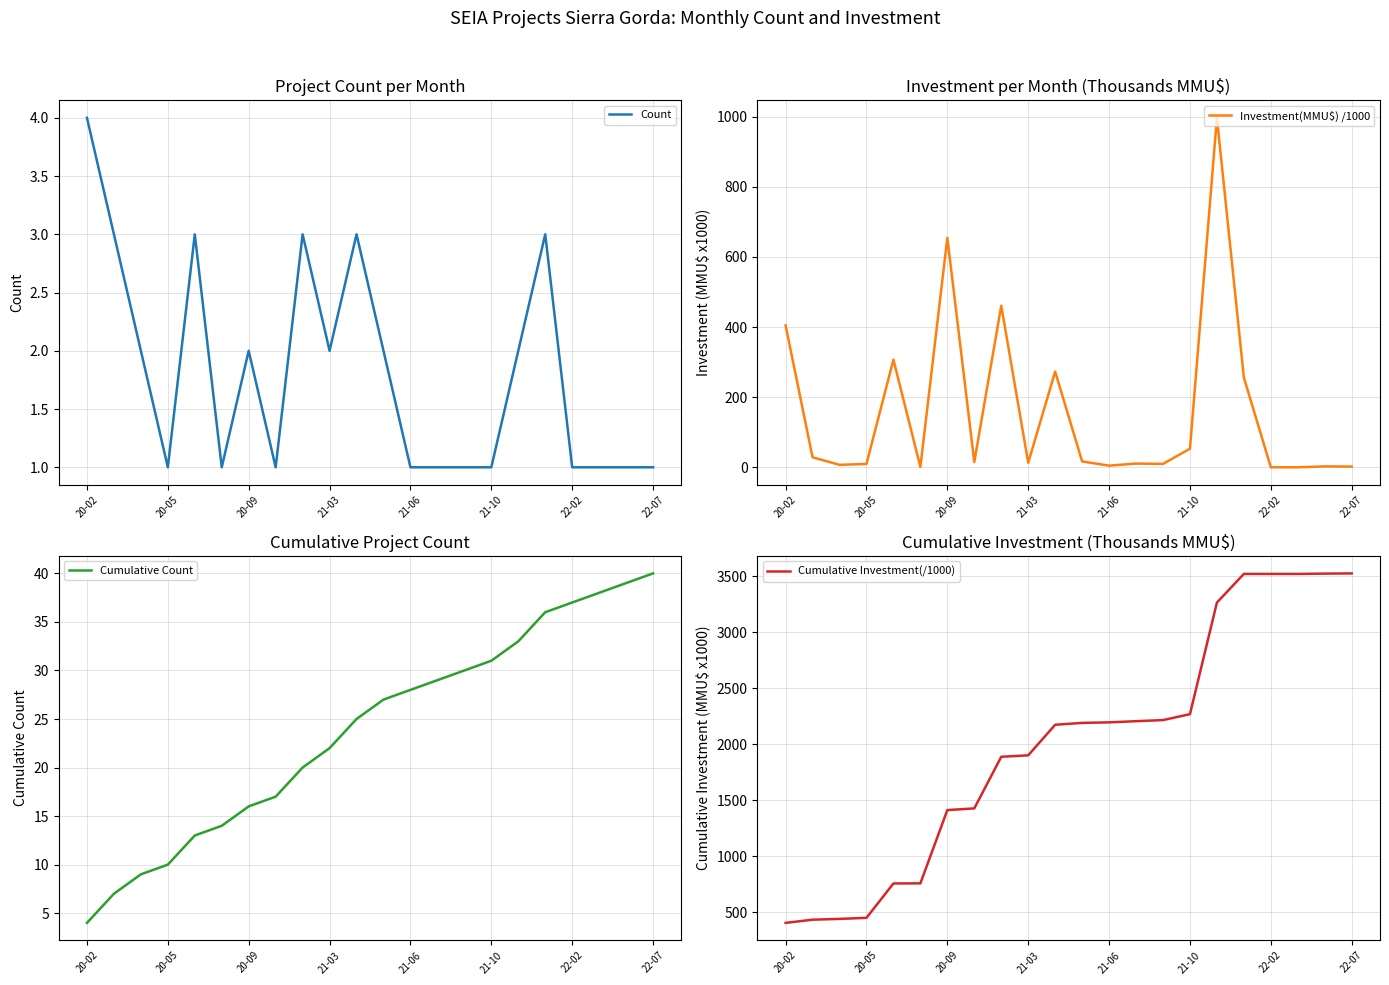

True or false: Investment(MMU$) /1000 has a value of 651.2 at 20-02.

False